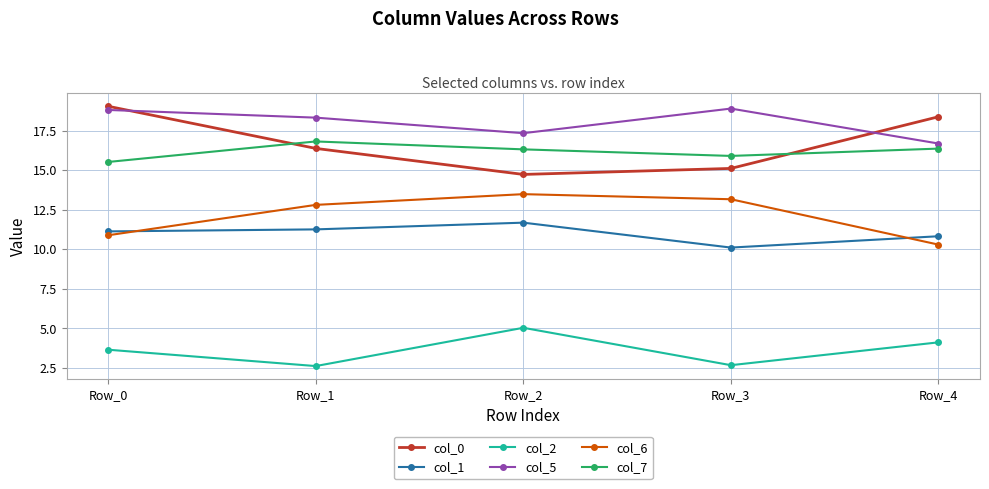

True or false: col_2 and col_0 cross at least once.

False